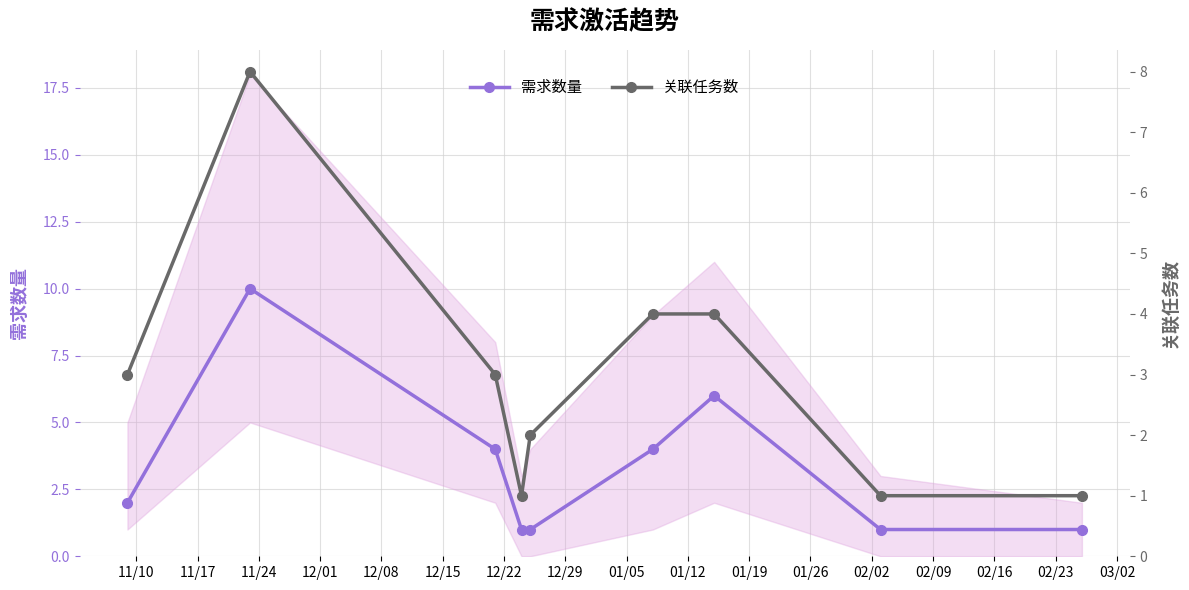

True or false: 关联任务数 has more than 1 points higher than both neighbors.

False